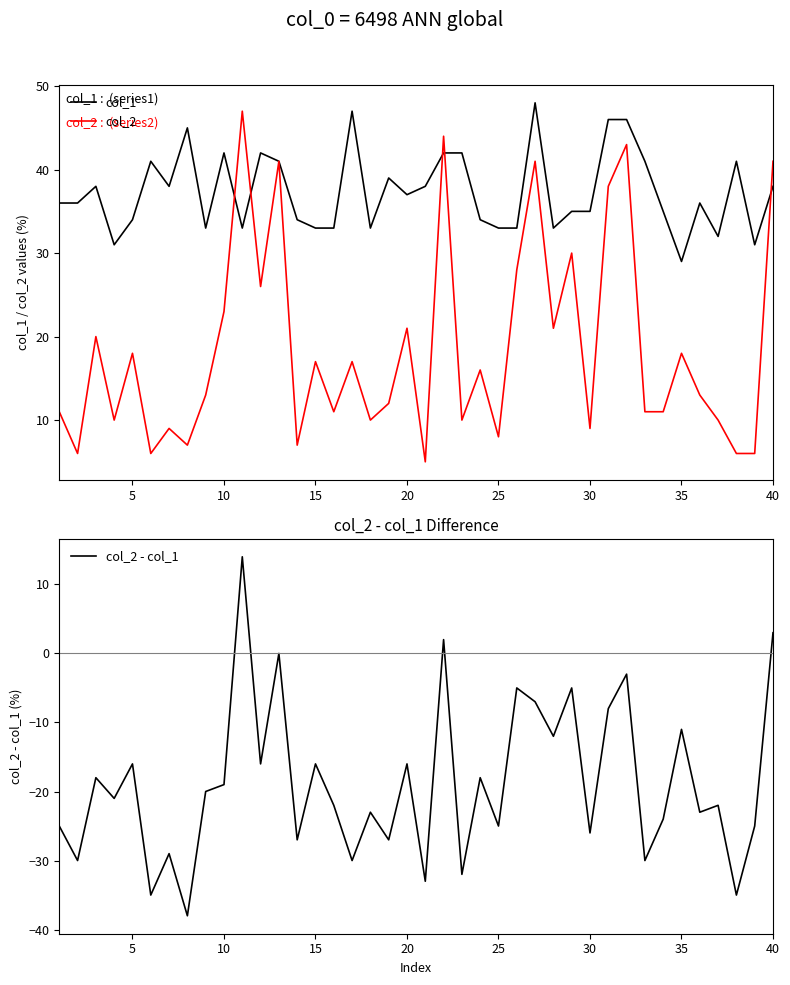

What is the minimum value for col_2?

5